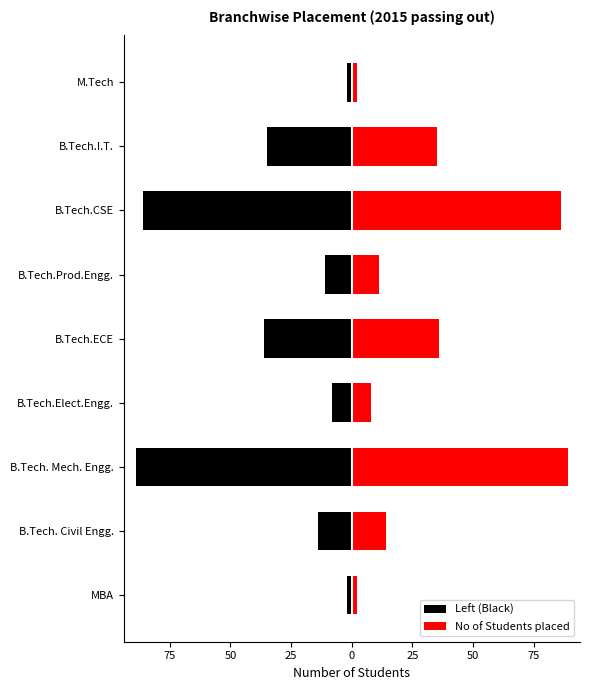

What is the spread (max minus min) of values at 50?

178